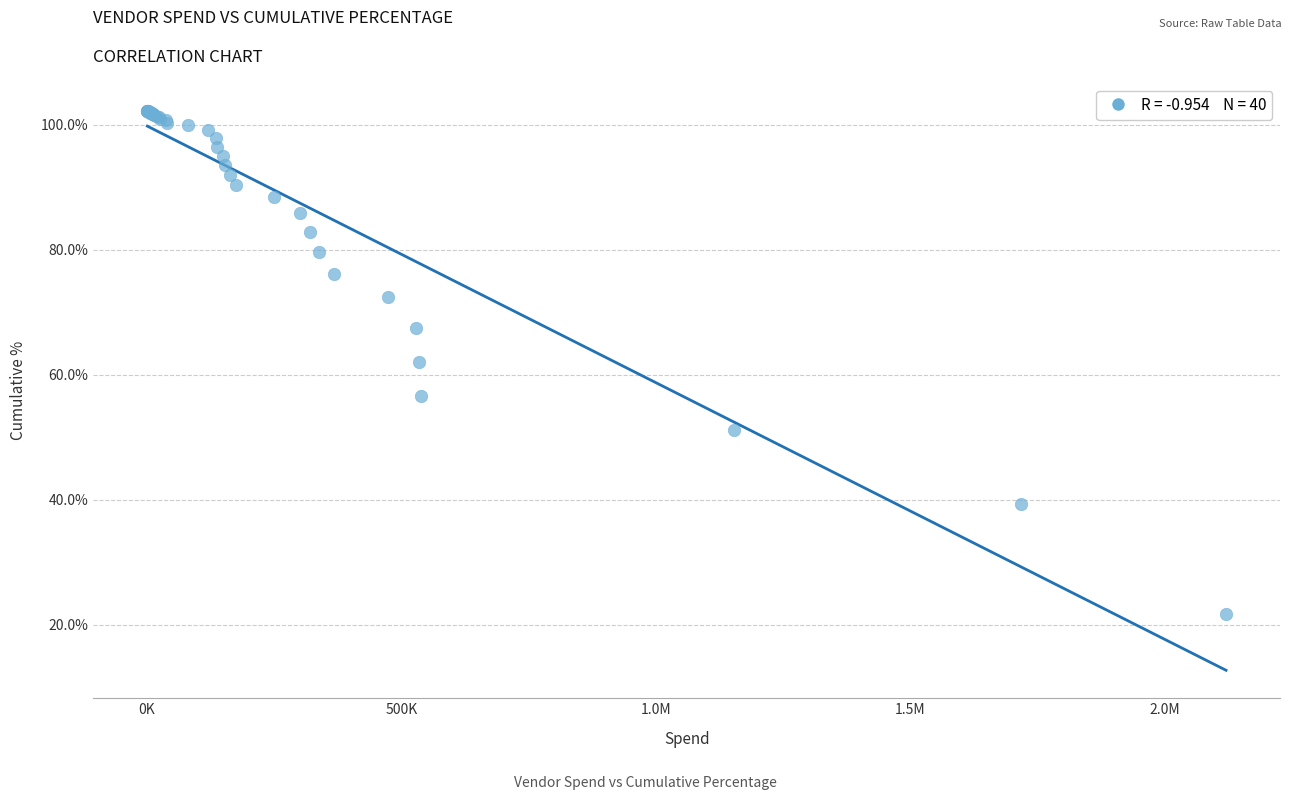

What Y value in the scatter plot is closest to 61?

62.1